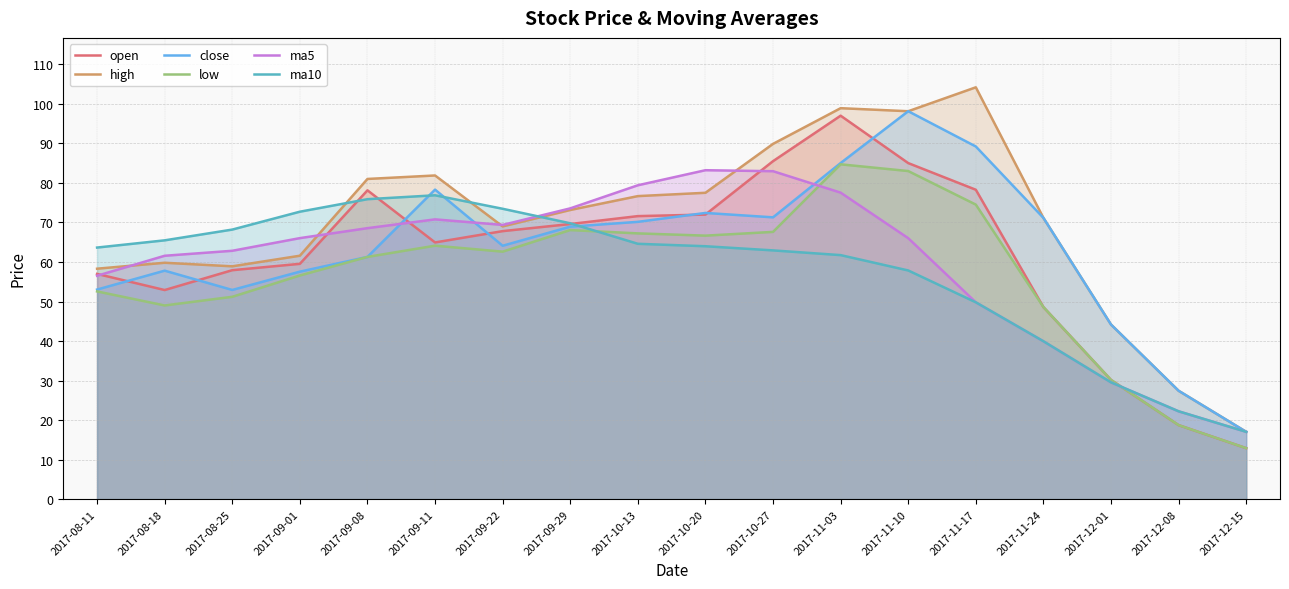

How many interior local valleys does the close series have?

3